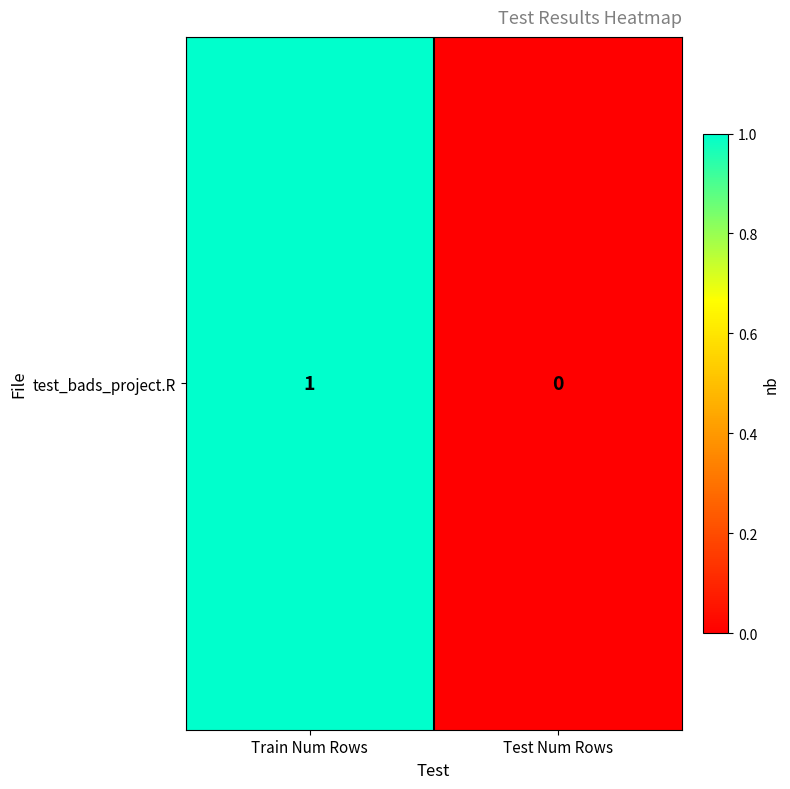

Is it true that the value at Train Num Rows is 2?

False